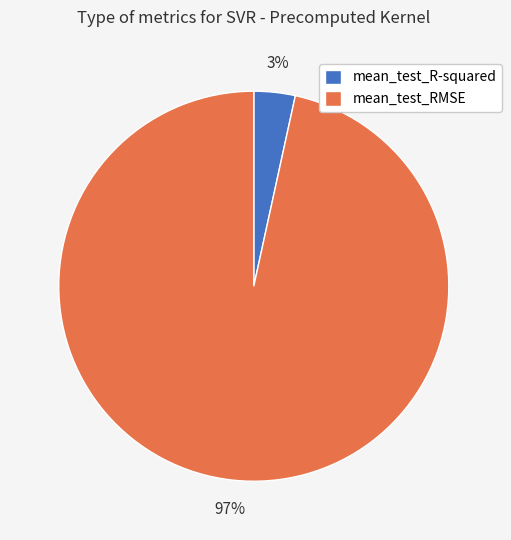

Does mean_test_R-squared represent more than half of the total?

No